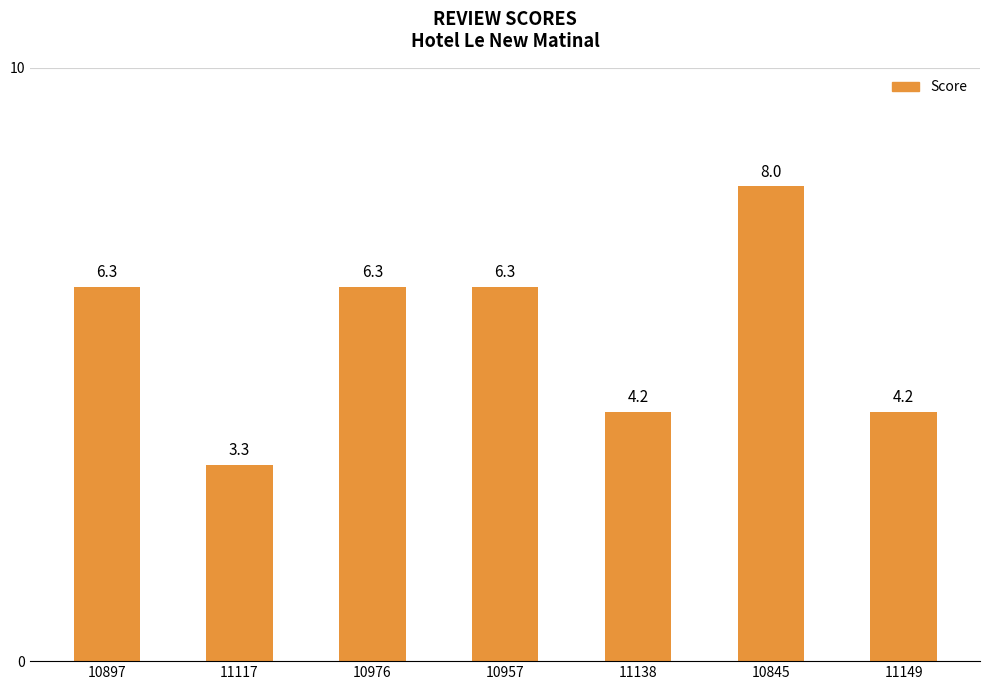

Does the chart contain any negative values?

No